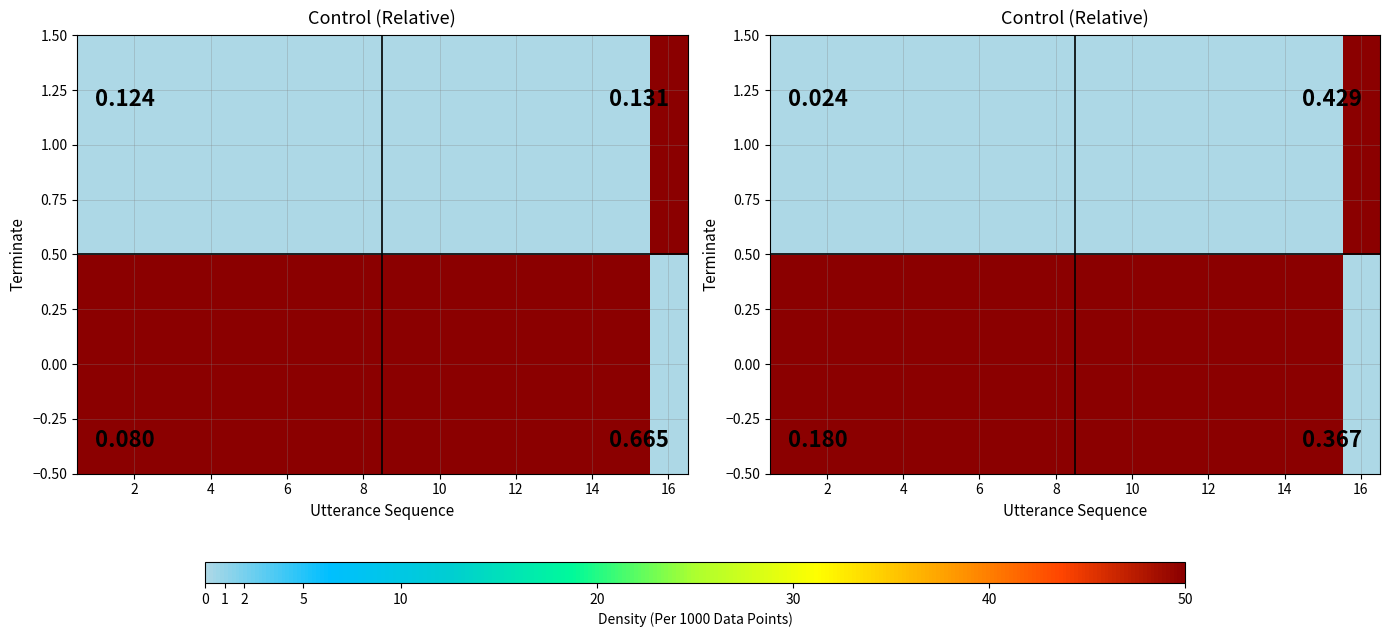

Is it true that 1.00 equals -34.5 at 14?

False